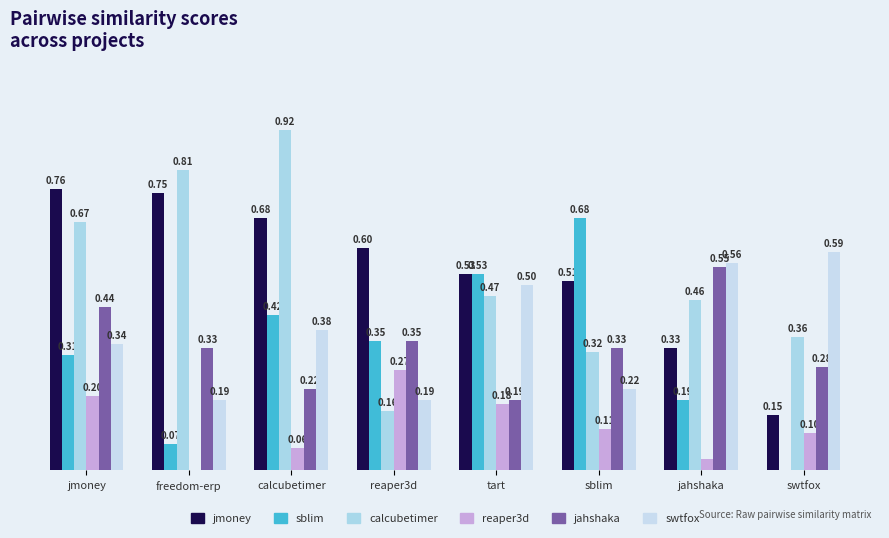

Reading left to right, what are all the values shown in this chart?

jmoney.csv: 0.8	0.8	0.7	0.6	0.5	0.5	0.3	0.1
sblim.csv: 0.3	0.1	0.4	0.3	0.5	0.7	0.2	0.0
calcubetimer.csv: 0.7	0.8	0.9	0.2	0.5	0.3	0.5	0.4
reaper3d.csv: 0.2	0.0	0.1	0.3	0.2	0.1	0.0	0.1
jahshaka.csv: 0.4	0.3	0.2	0.3	0.2	0.3	0.6	0.3
swtfox.csv: 0.3	0.2	0.4	0.2	0.5	0.2	0.6	0.6